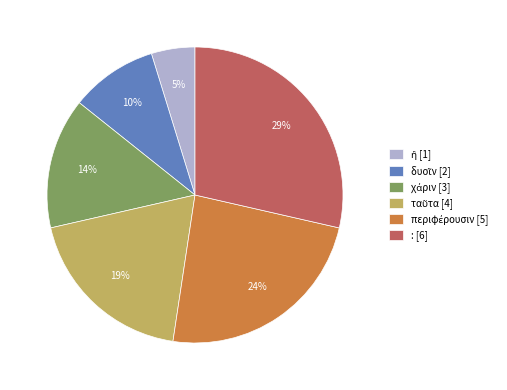

How many segments does this pie chart have?

6